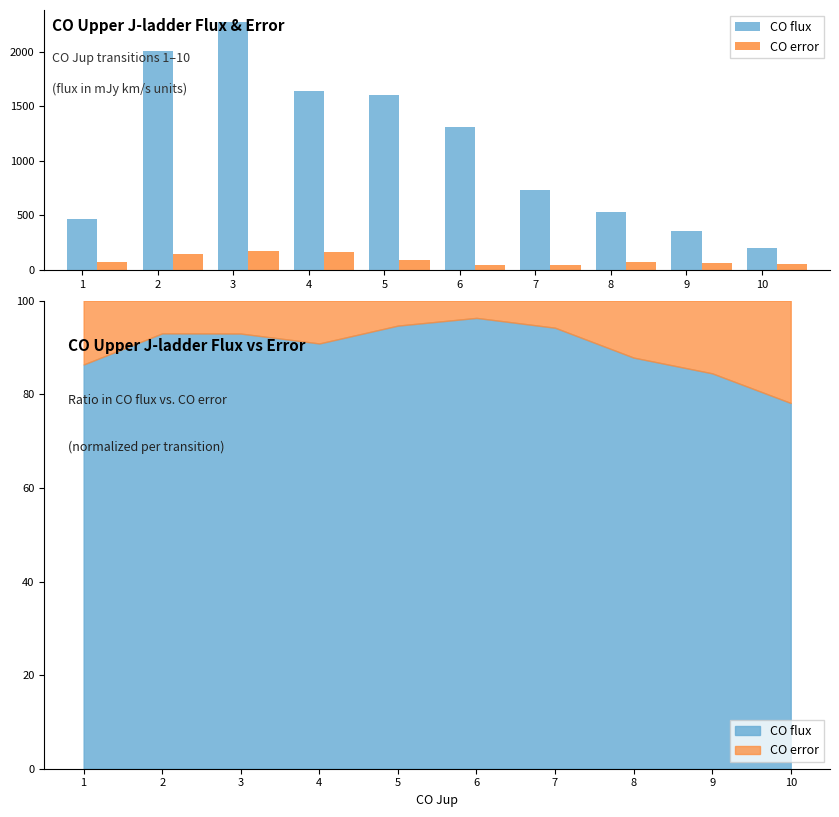

What is the difference between the maximum and second lowest values in the CO error series?

121.5